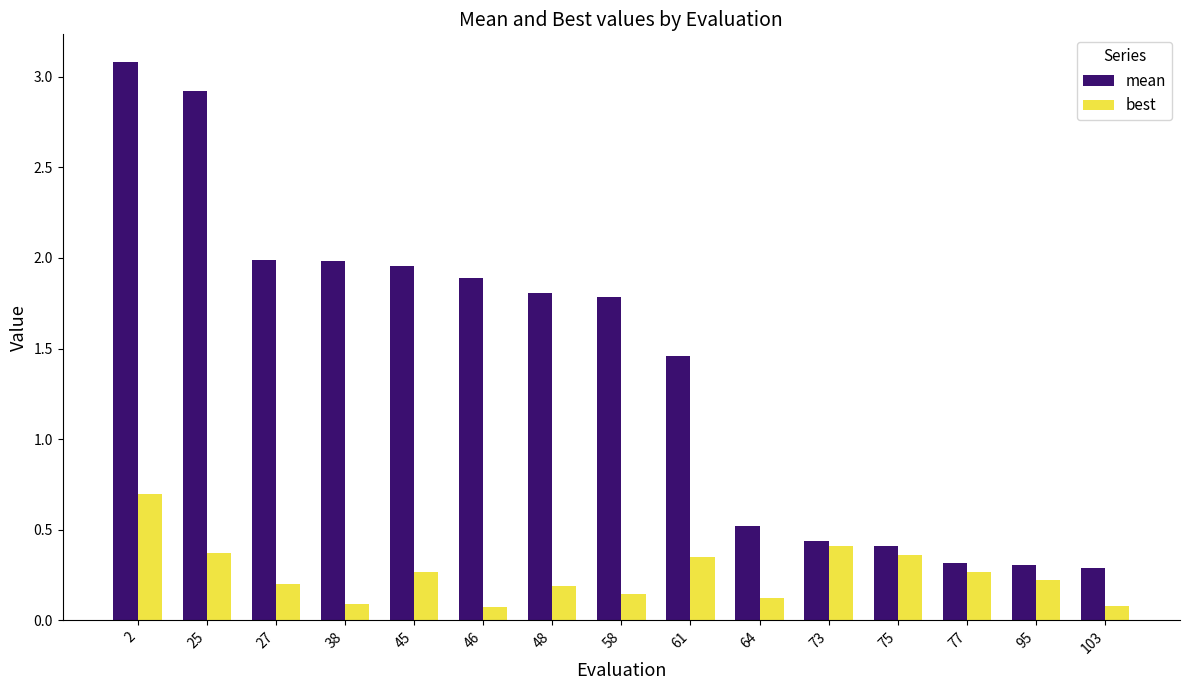

What are all the series names shown in the legend?

mean, best